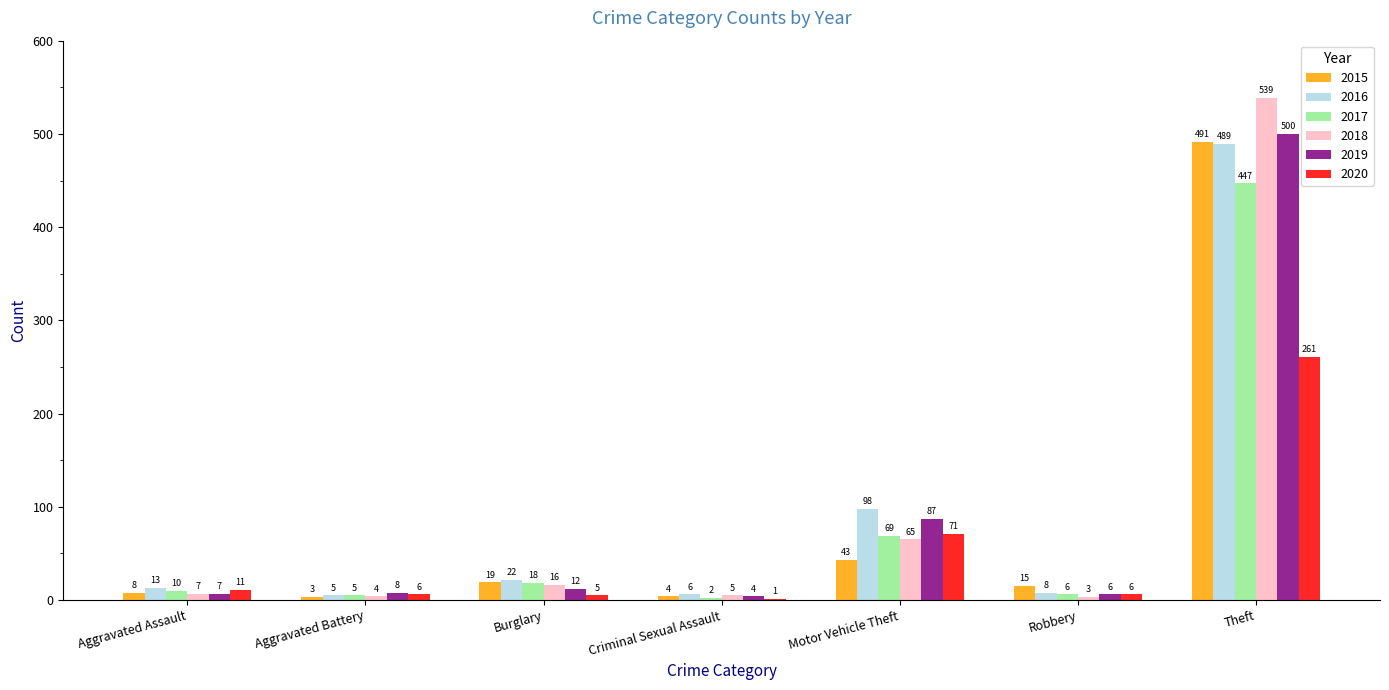

Between Aggravated Battery and Burglary, which series saw the biggest shift?

2016